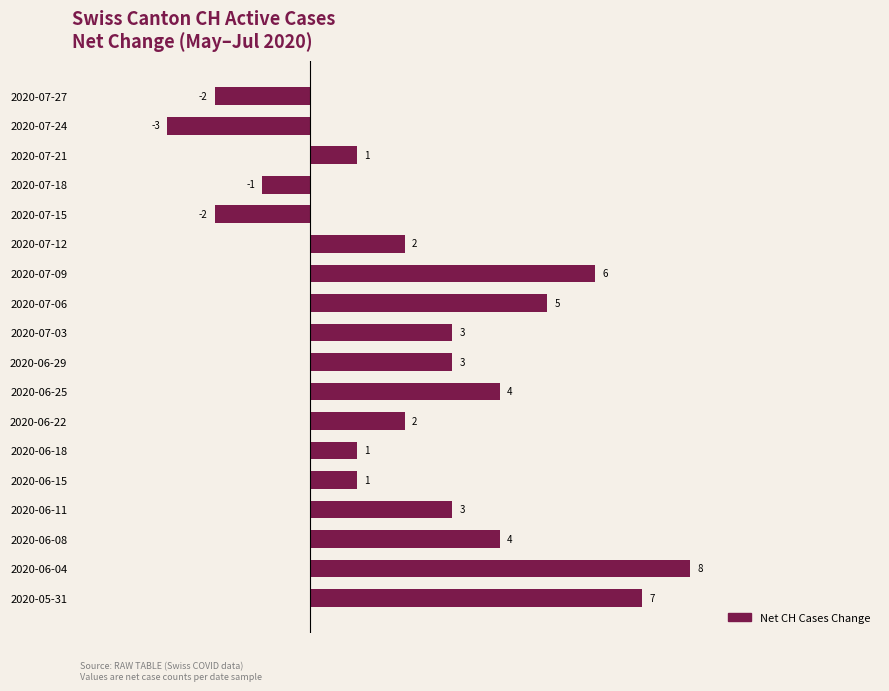

What is the maximum value shown in the chart?

8